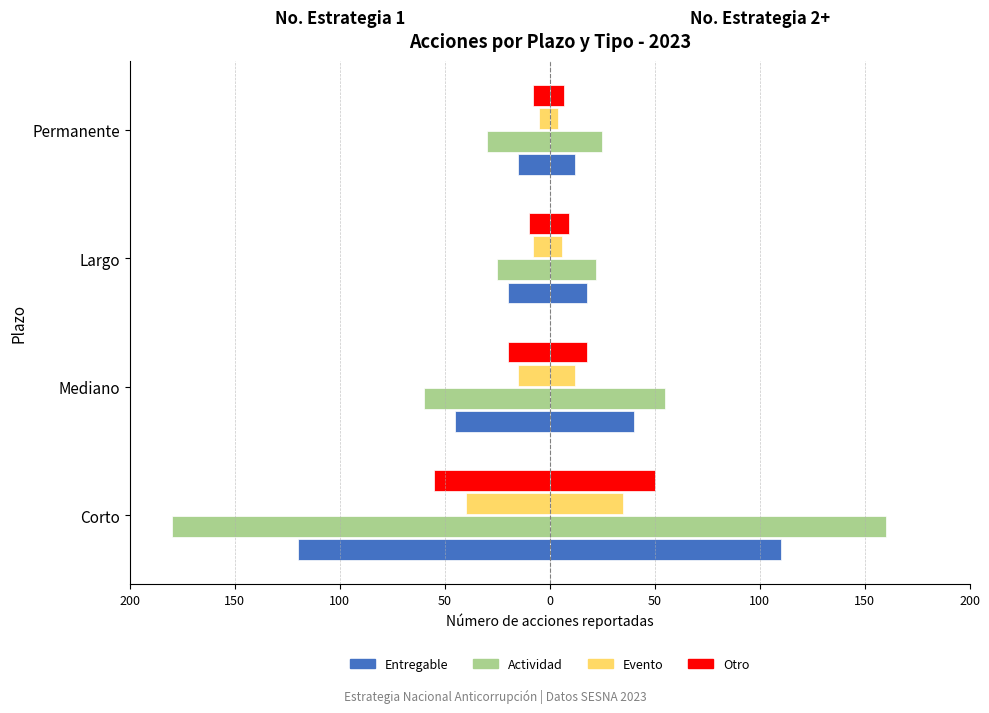

How many data points in Otro are above -10?

1